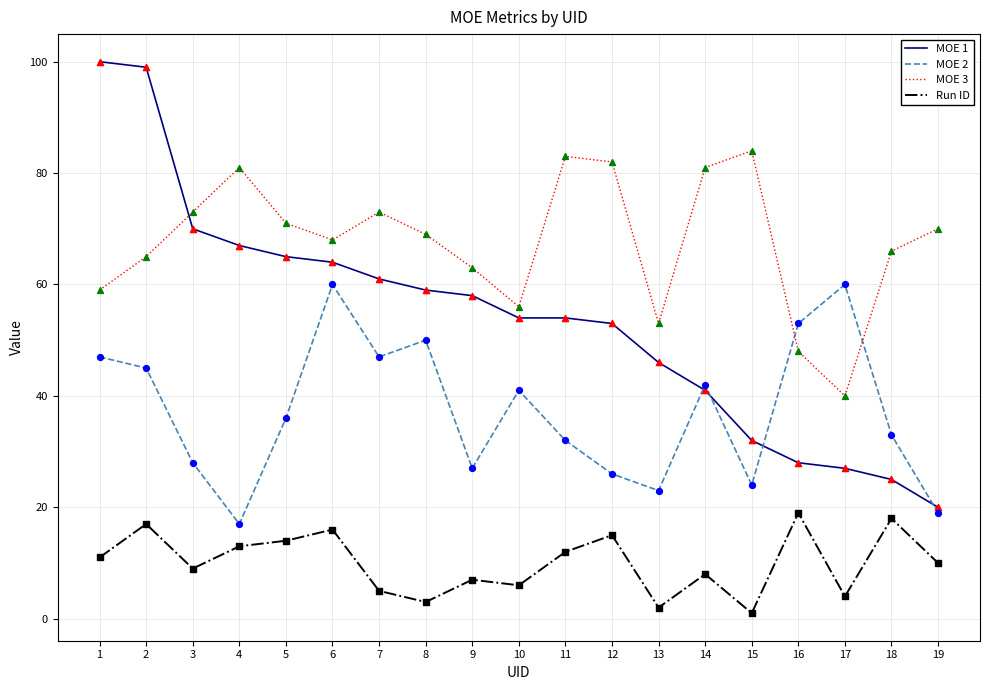

Which series has the largest total across all categories?

MOE 3